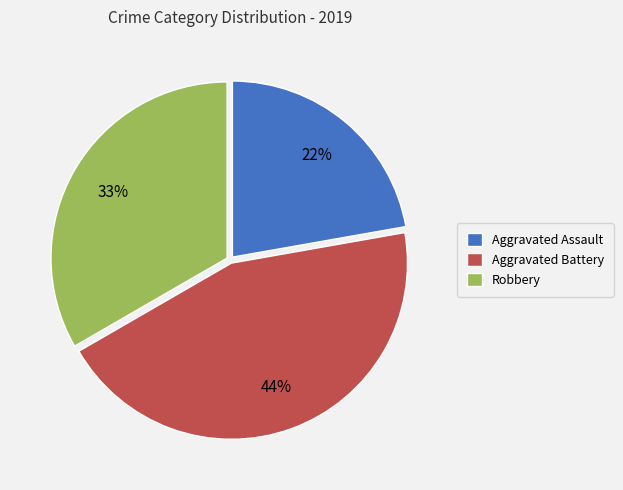

How many slices are in this pie chart?

3